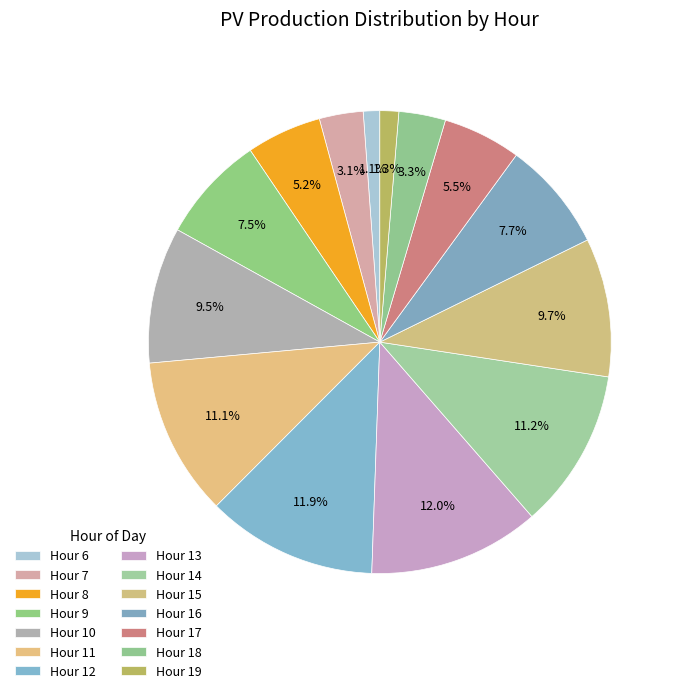

How many slices are in this pie chart?

14